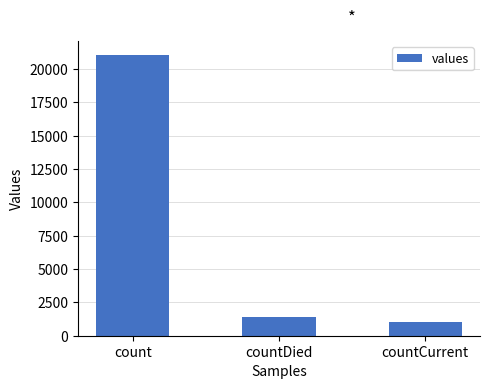

What is the label of the 1st bar from the right?

countCurrent